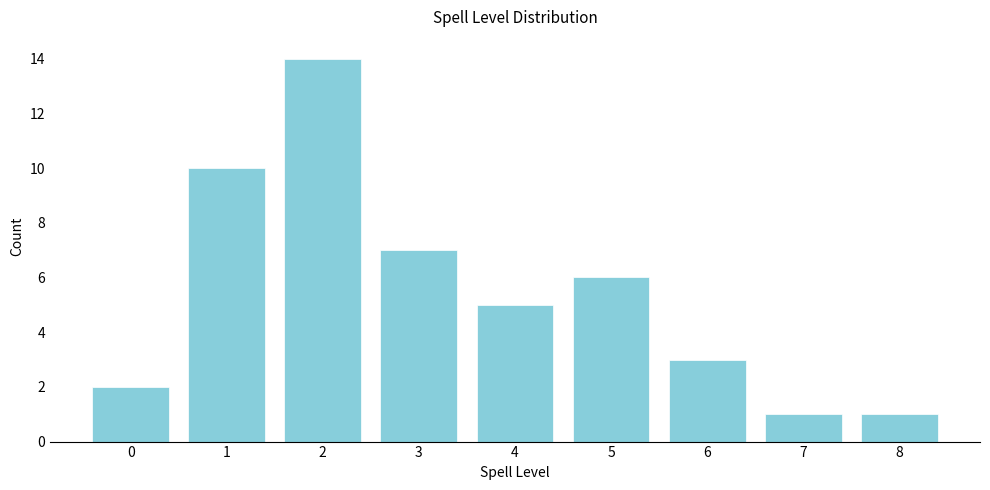

Reading left to right, list all the values displayed in this chart.

2	10	14	7	5	6	3	1	1